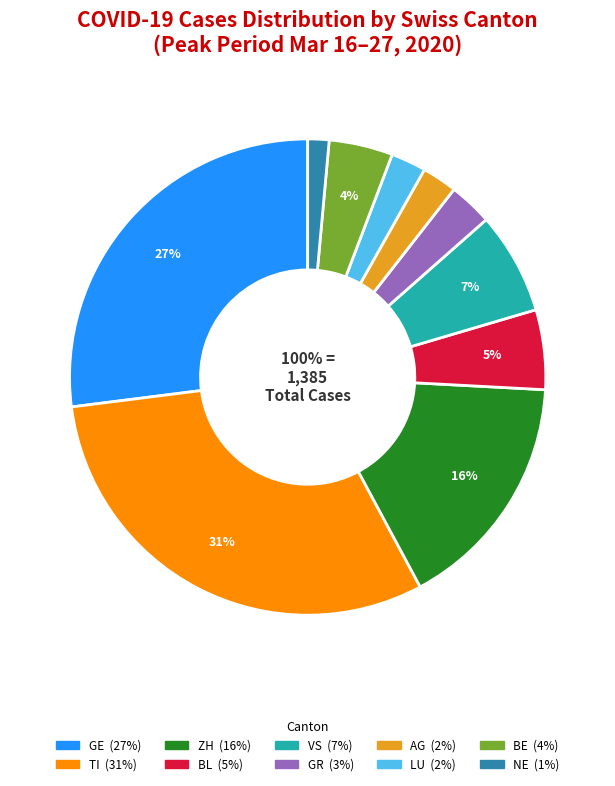

Is there any slice that represents more than half of the pie?

No